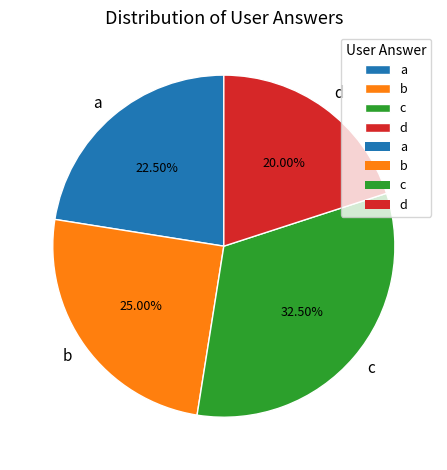

To the nearest percent, what is the difference between the largest and smallest slice percentages?

12%